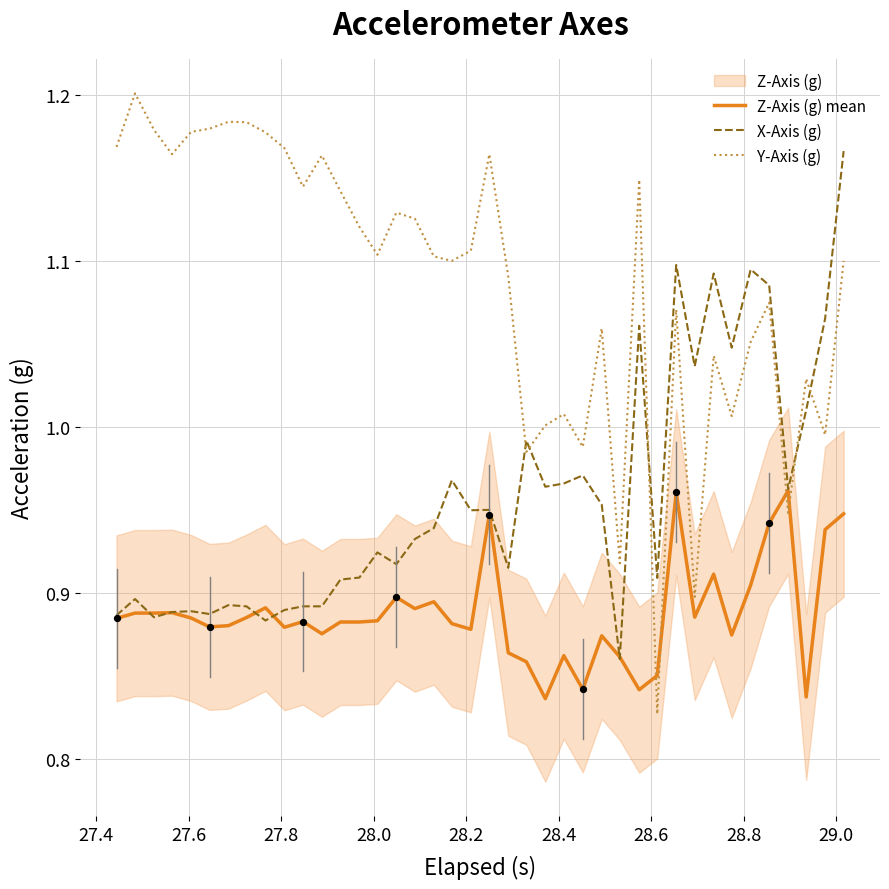

At how many categories does at least one series exceed 0?

40